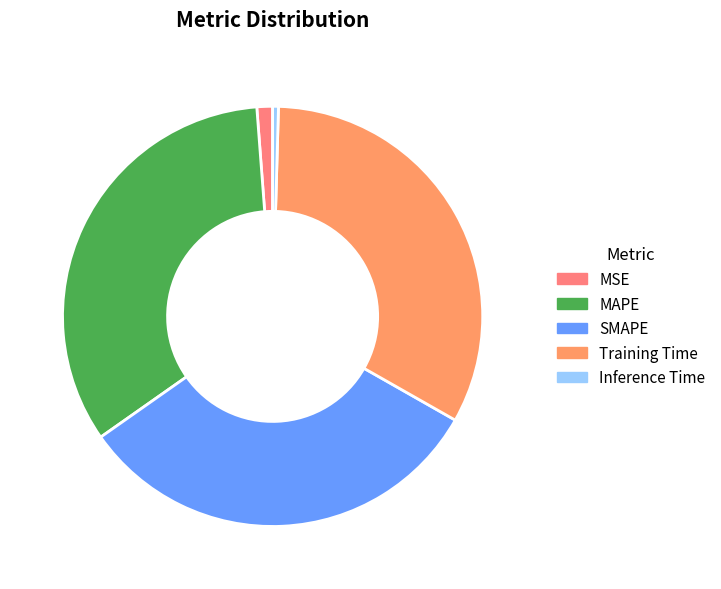

Does MAPE account for over 50% of the chart?

No